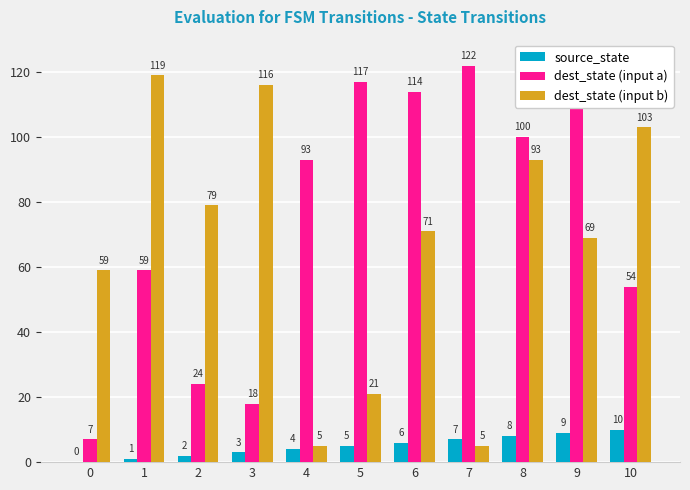

How many data points does each series have?

11